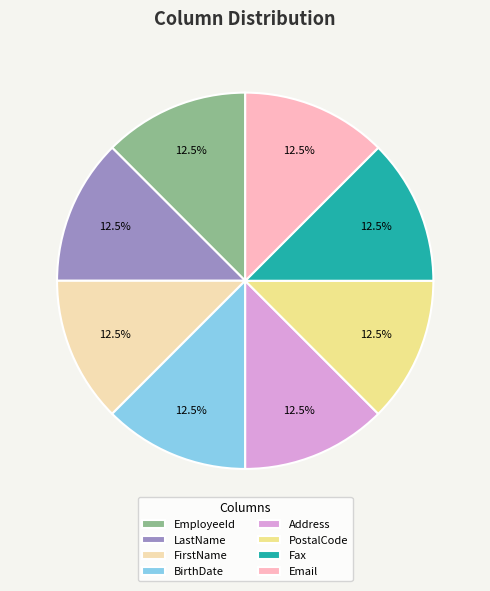

Is there any slice that represents more than half of the pie?

No